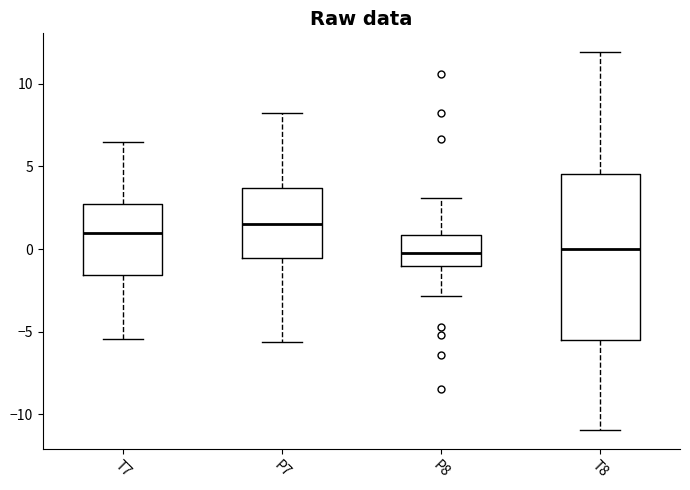

Comparing the boxes themselves (not the whiskers), which one is the tallest?

T8